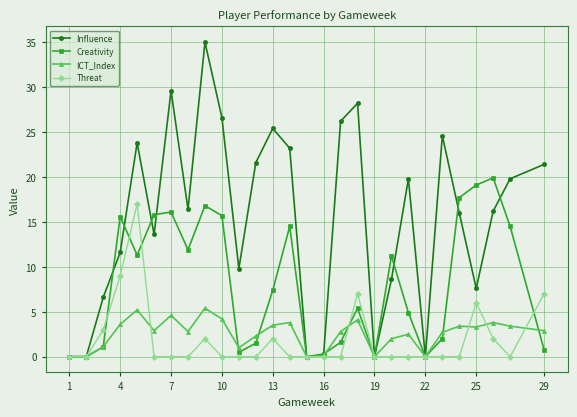

What are all the series names shown in the legend?

Influence, Creativity, ICT_Index, Threat